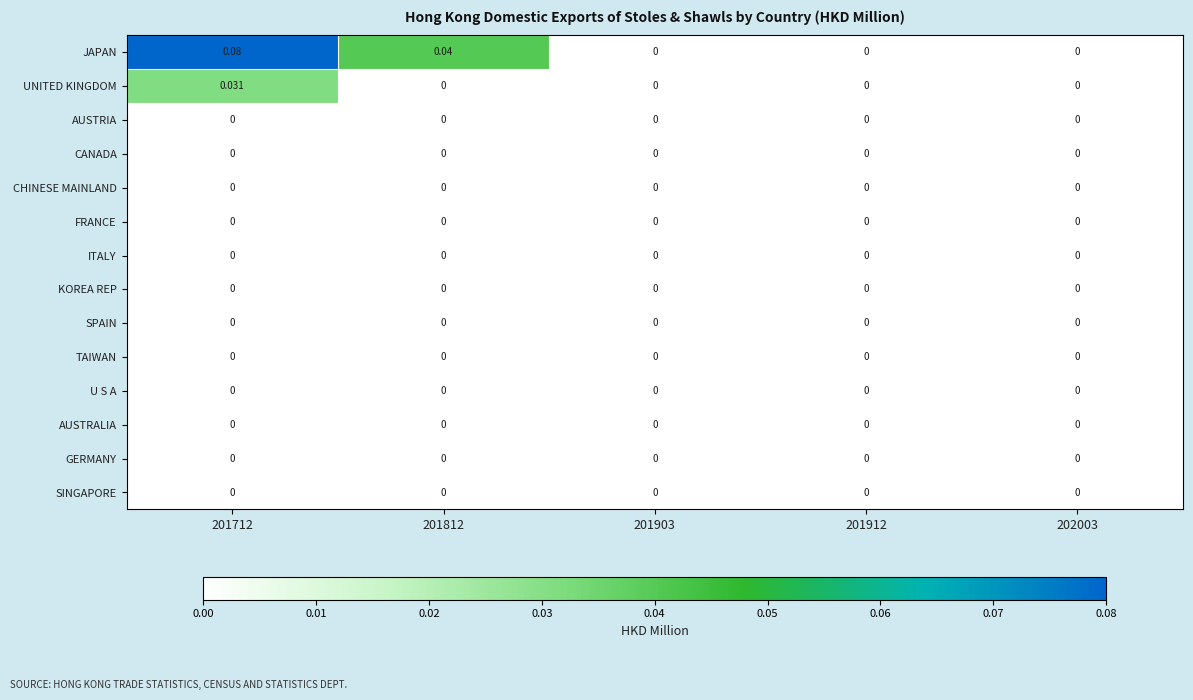

At which category is the sum across all series the highest?

201712